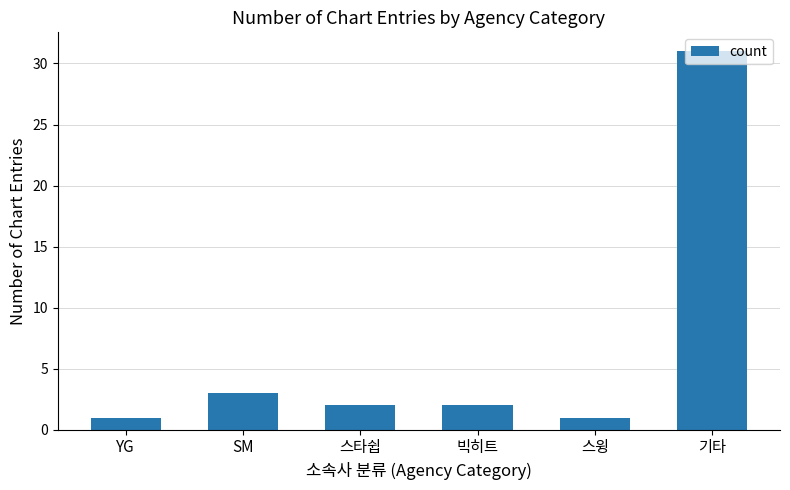

Is it true that the value at 기타 is 55?

False